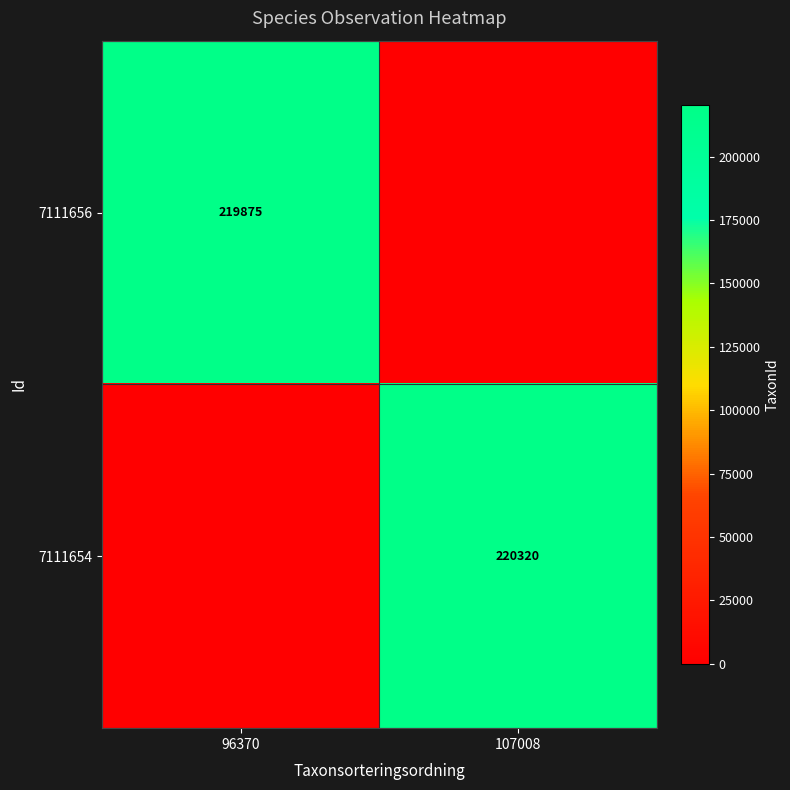

The 7111656 series shows 219875 at 96370. True or false?

True